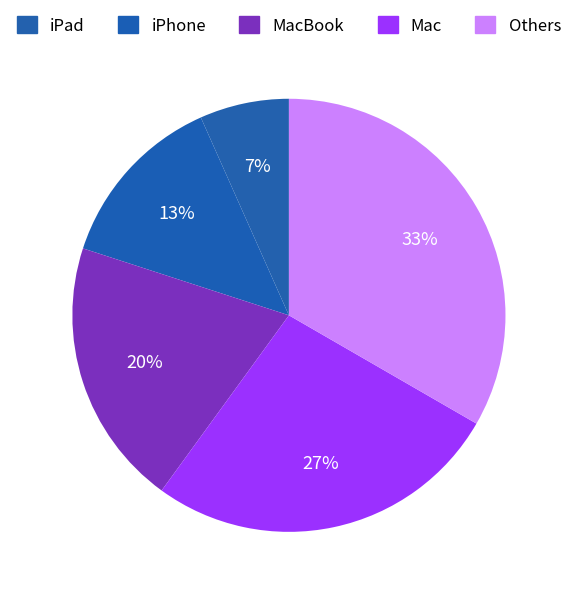

Is there a majority slice in this chart?

No